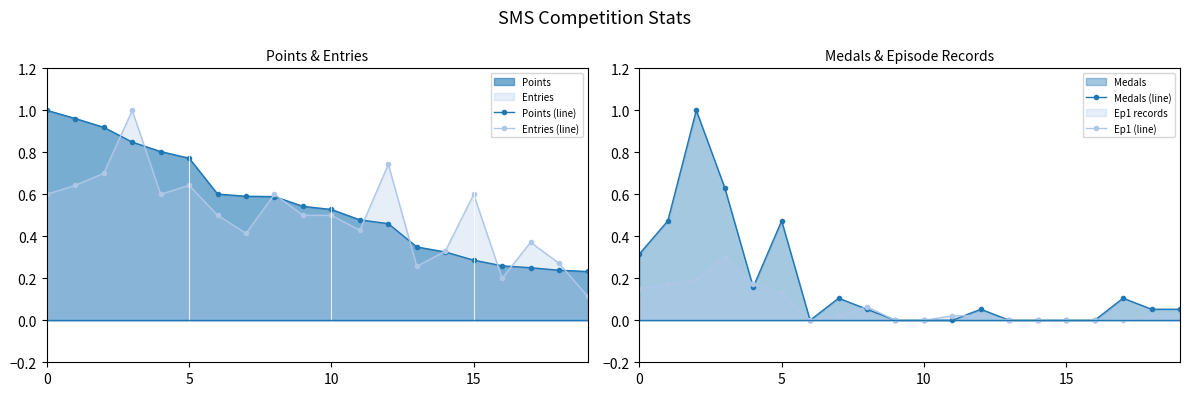

Count the Entries (line) values in the range 0 to 1.

20